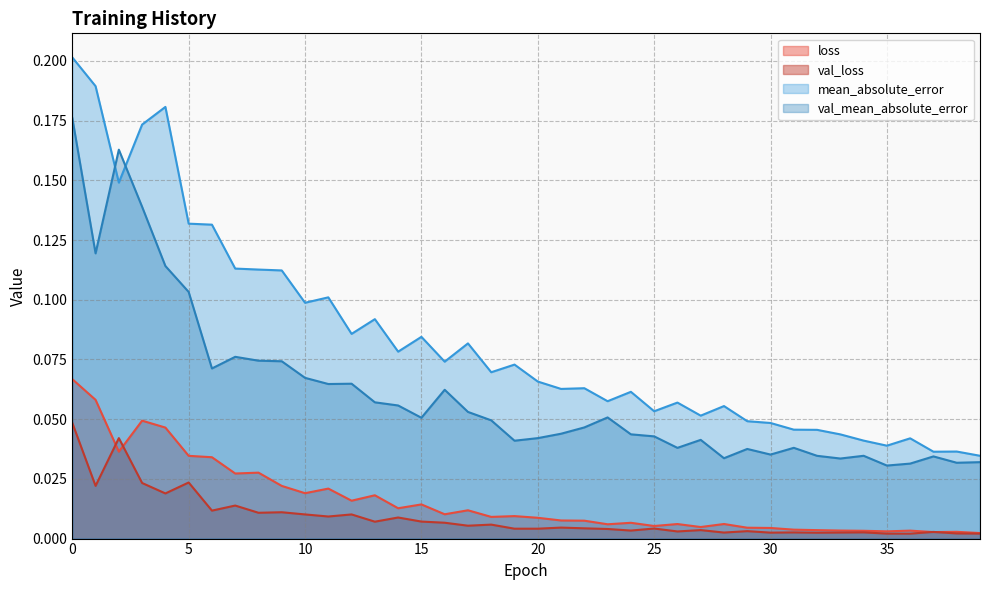

What is the maximum value shown in the chart?

0.2